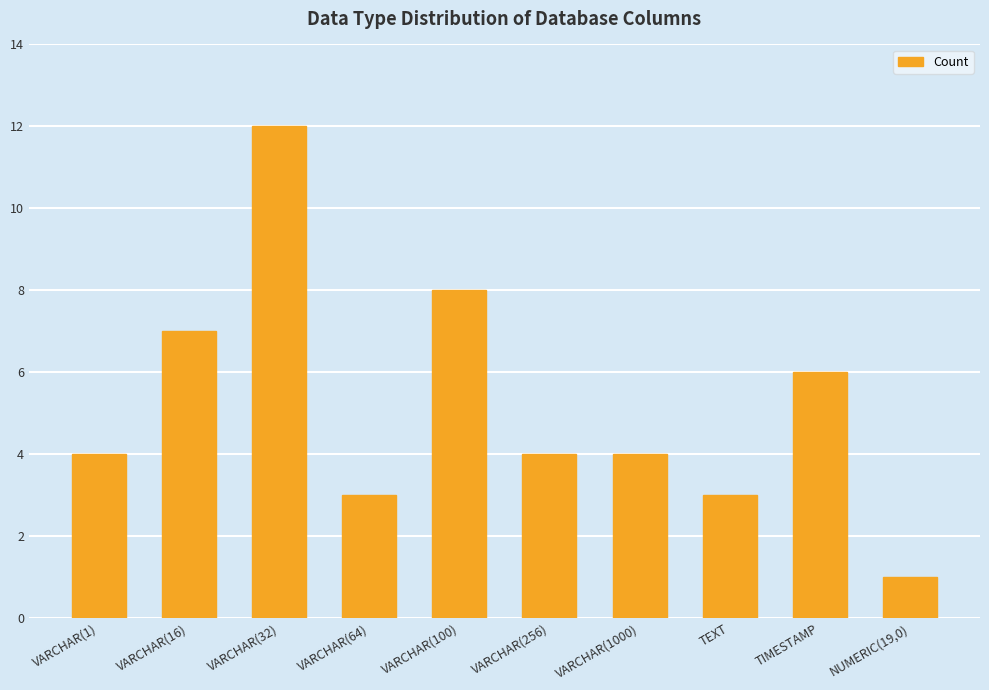

What is the greatest value displayed?

12